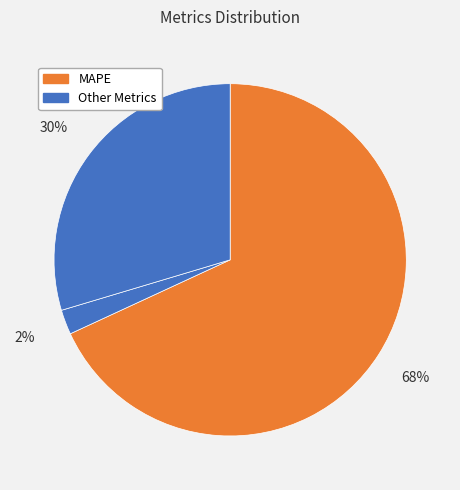

To the nearest percent, what is the difference between the largest and smallest slice percentages?

68%